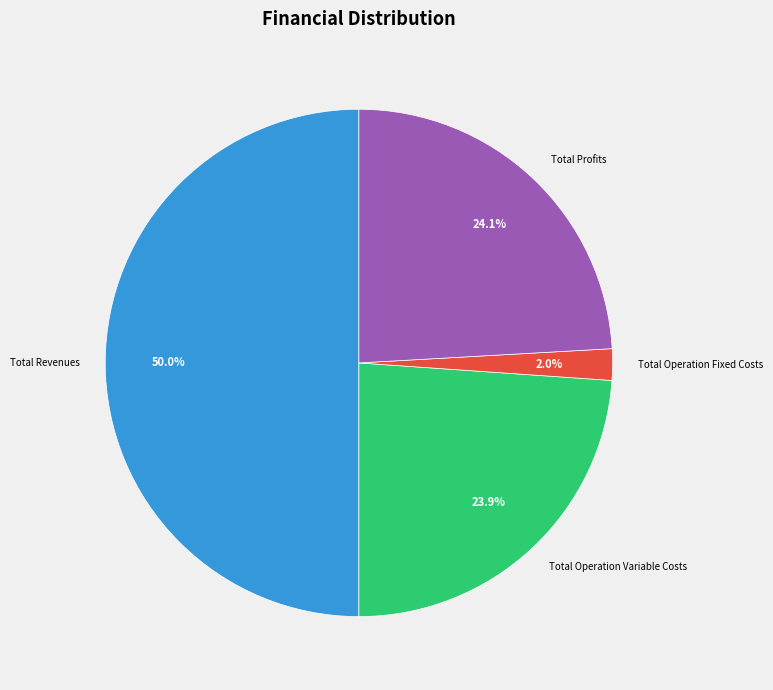

How many slices are in this pie chart?

4